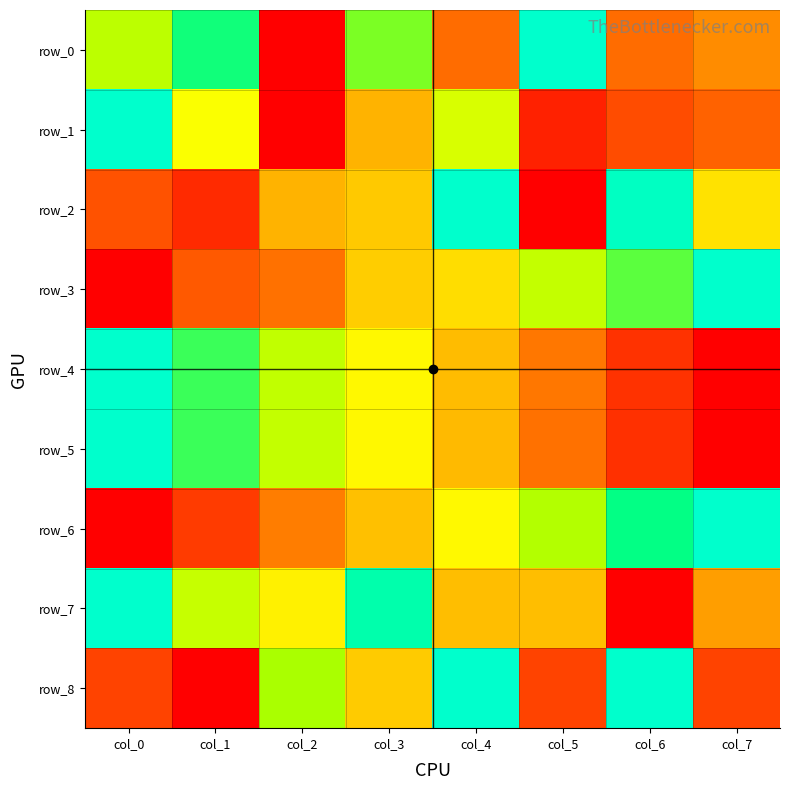

What is the sum of all row_5 values?

3.8